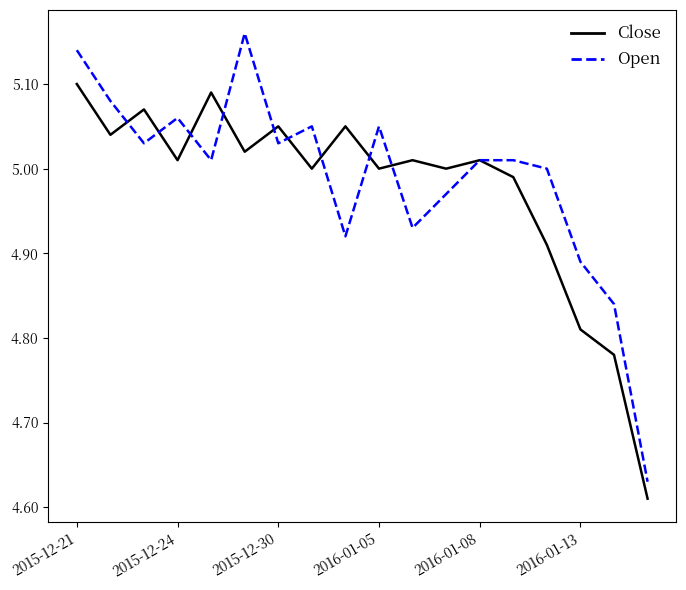

Rank the series by their maximum value, from lowest to highest.

Close, Open